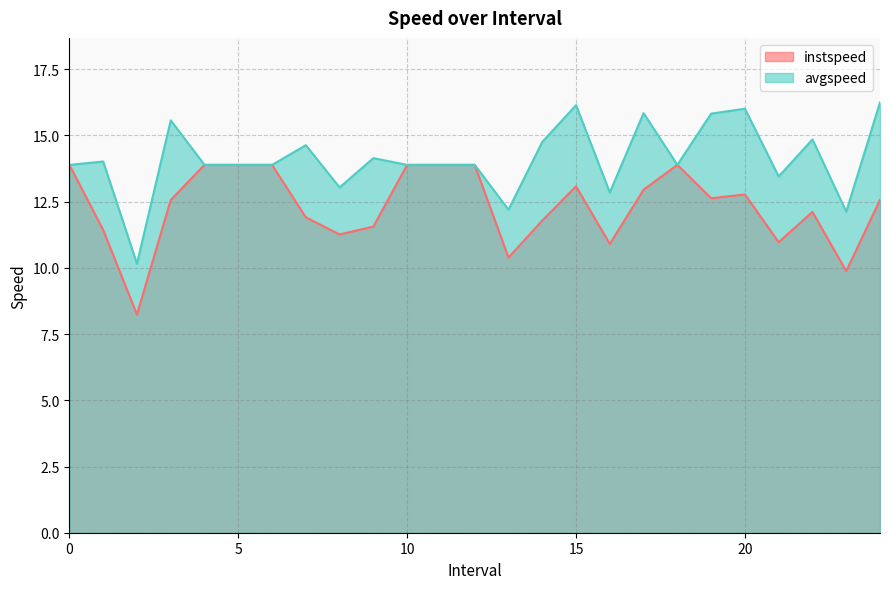

At 4, list the series in order from largest to smallest.

instspeed, avgspeed